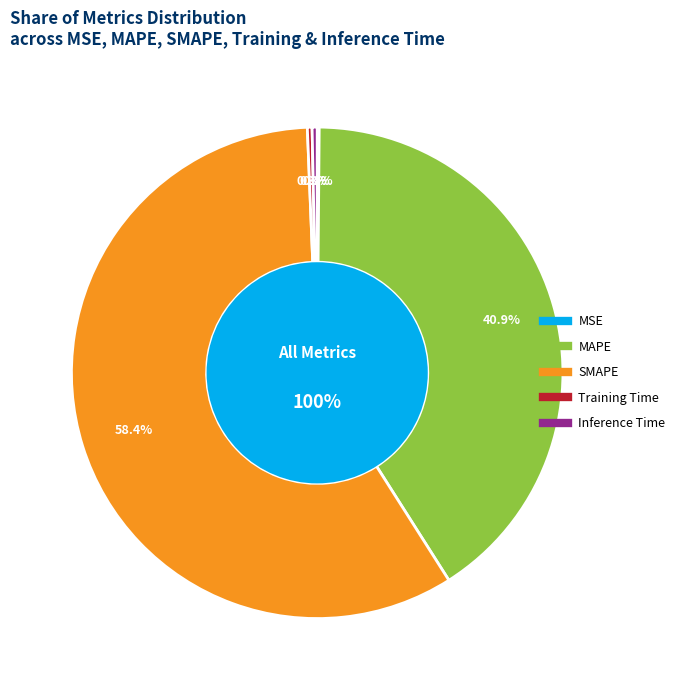

Which category accounts for the majority?

SMAPE